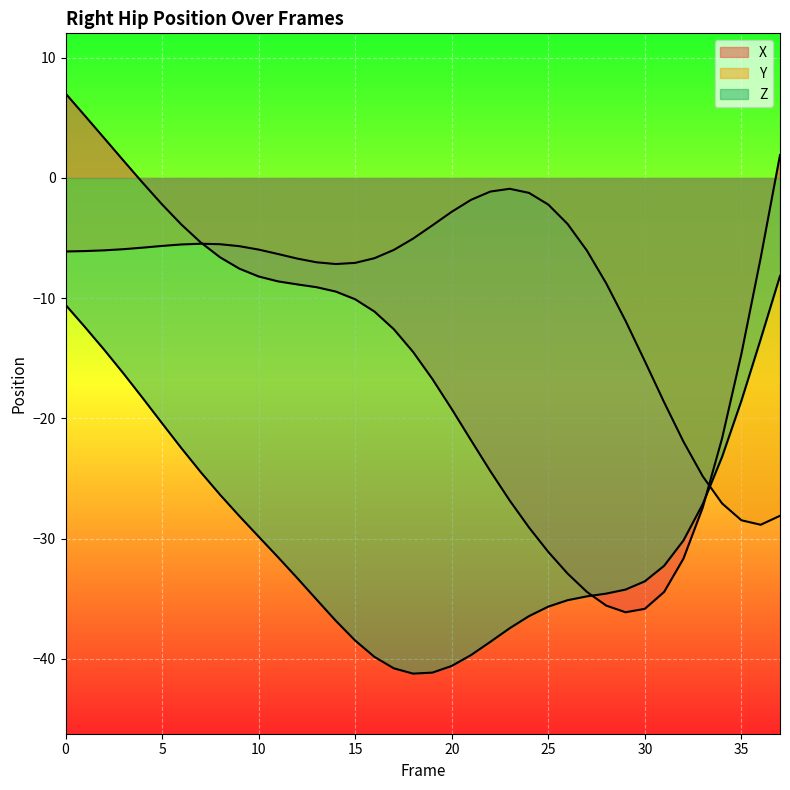

How many interior local peaks does the Y series have?

2